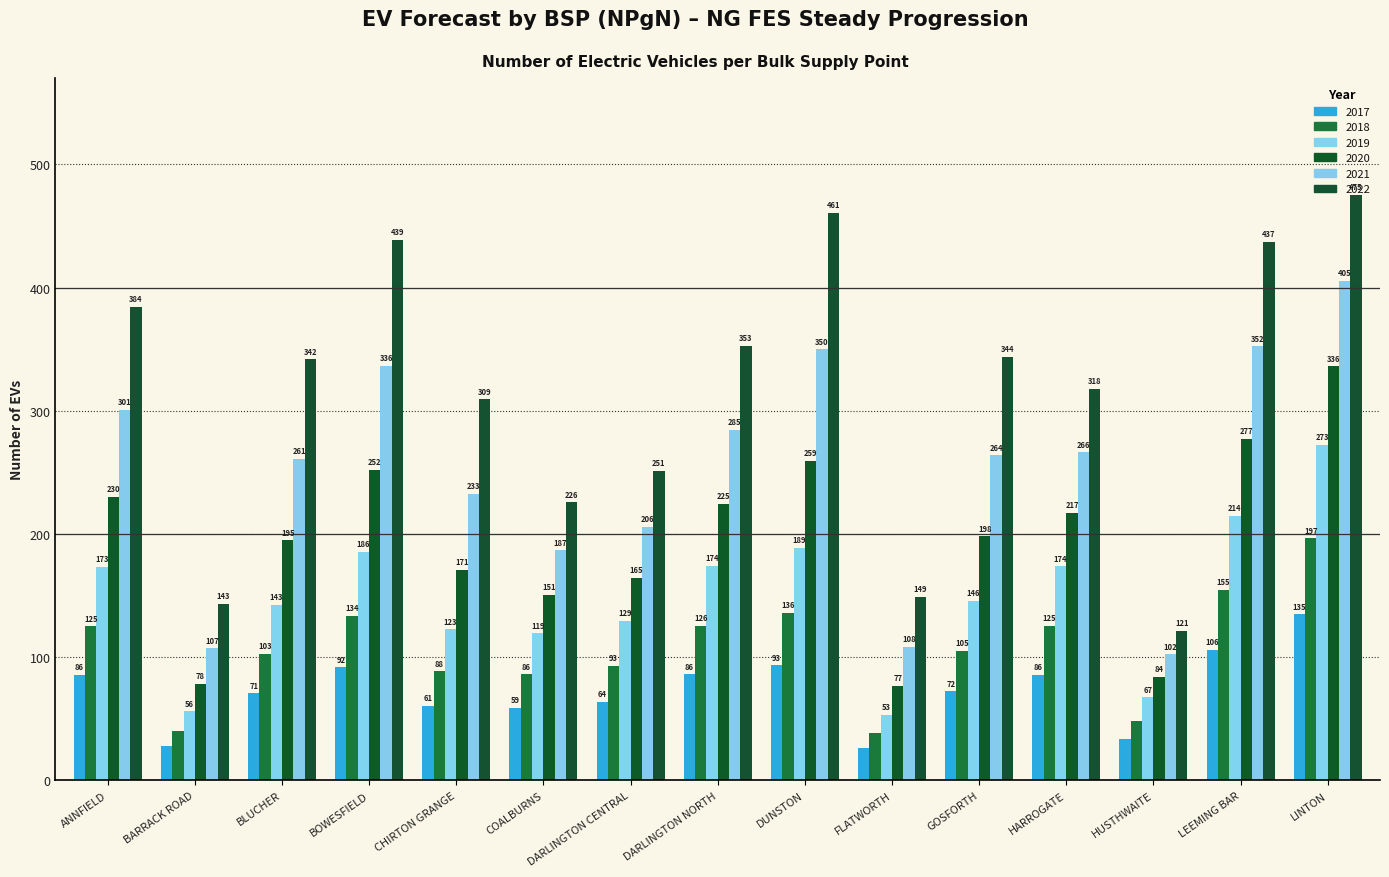

How many values in the 2022 series are below 341?

7